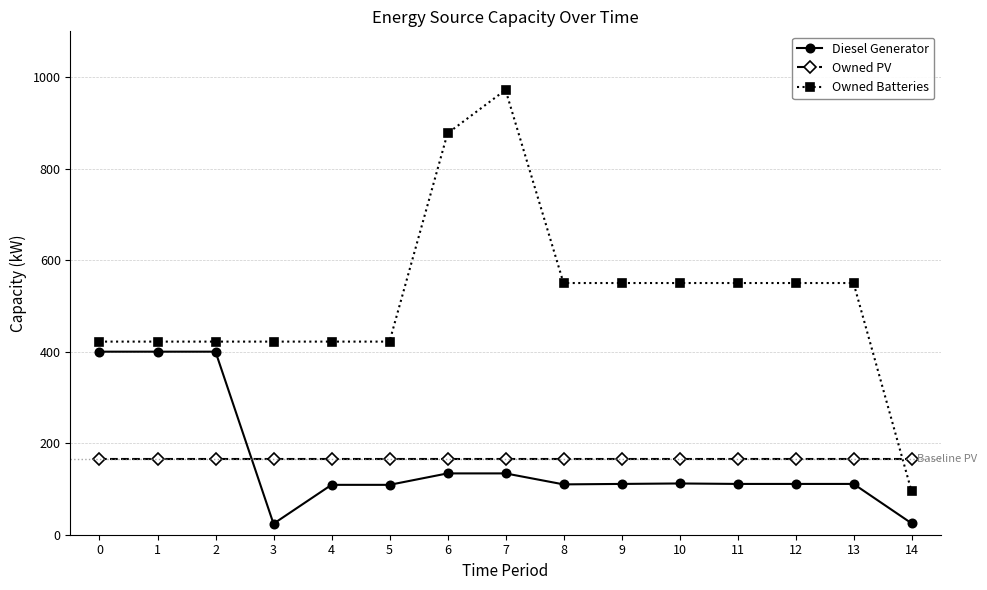

How many times do Diesel Generator and Owned PV cross each other?

1